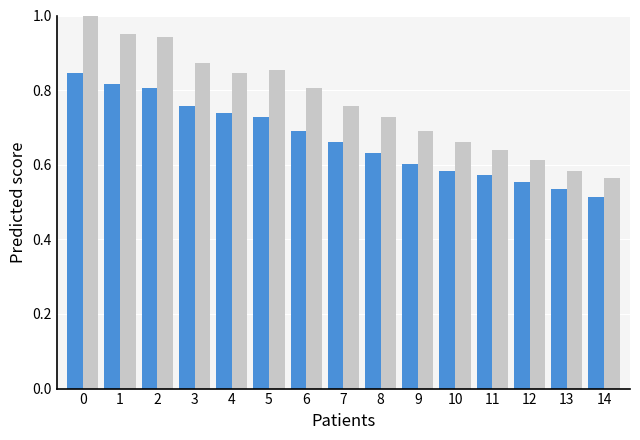

What is the total value across all series at 11?

1.2